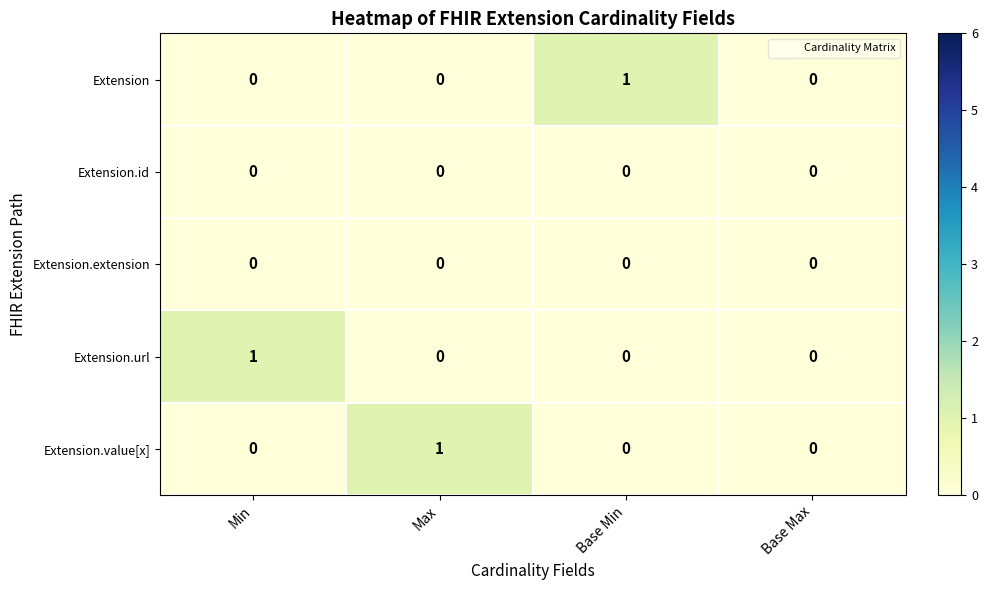

Reading left to right, extract all data points from this chart.

Extension: 0	0	1	0
Extension.id: 0	0	0	0
Extension.extension: 0	0	0	0
Extension.url: 1	0	0	0
Extension.value[x]: 0	1	0	0